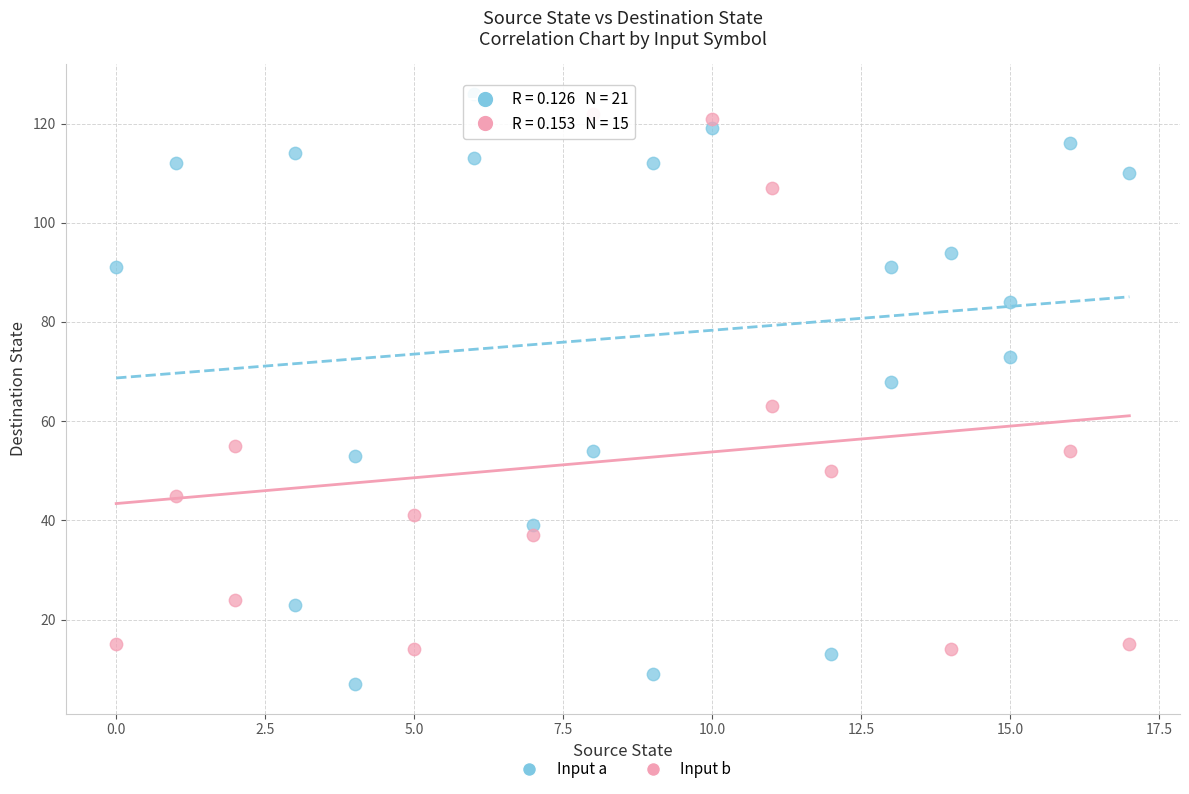

Which series contains the lowest Y value?

Input a